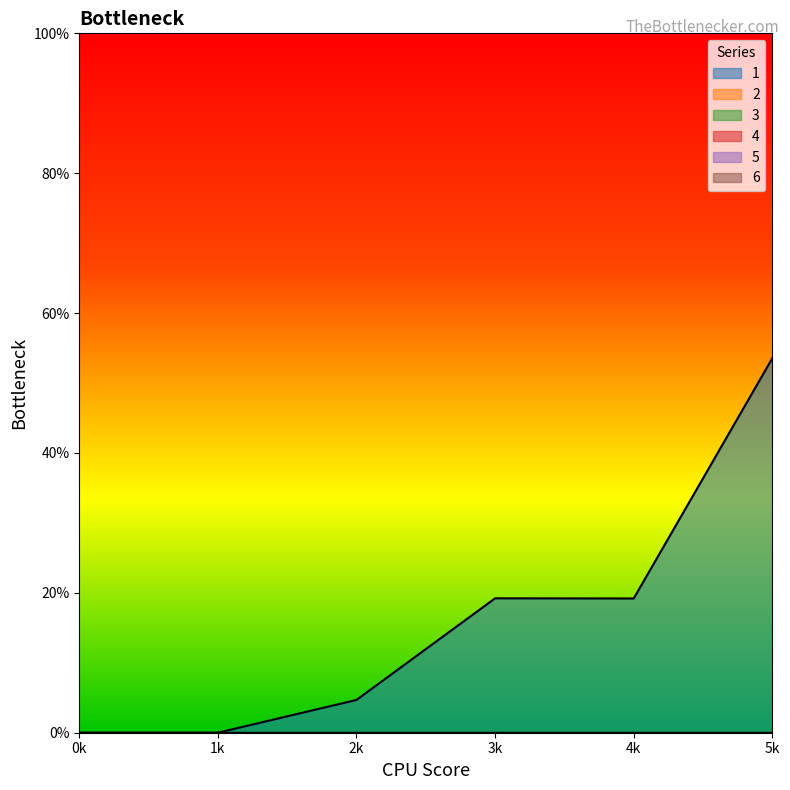

True or false: 6 has more than 2 interior local peaks.

False